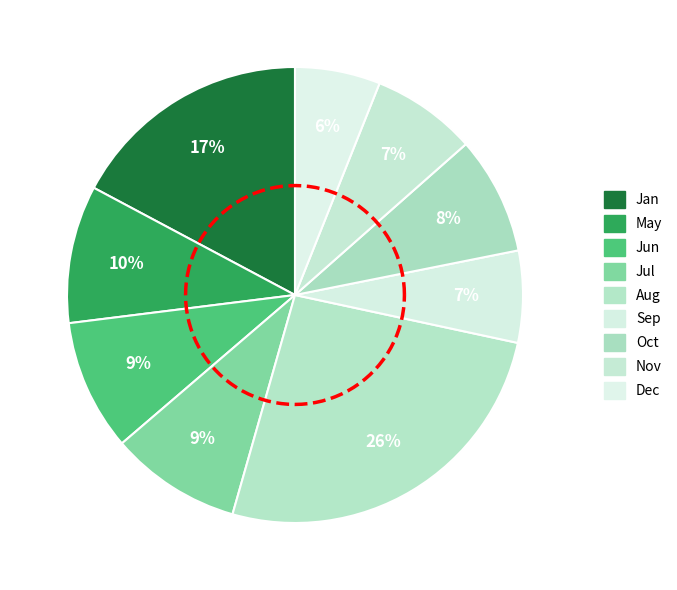

Rank the categories by value from lowest to highest.

Dec, Sep, Nov, Oct, Jun, Jul, May, Jan, Aug